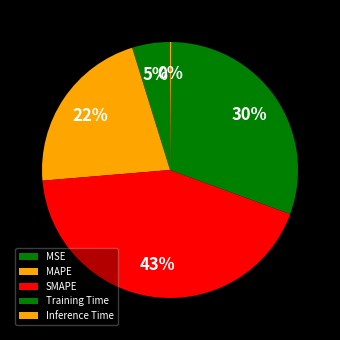

Which slice is the smallest?

Inference Time